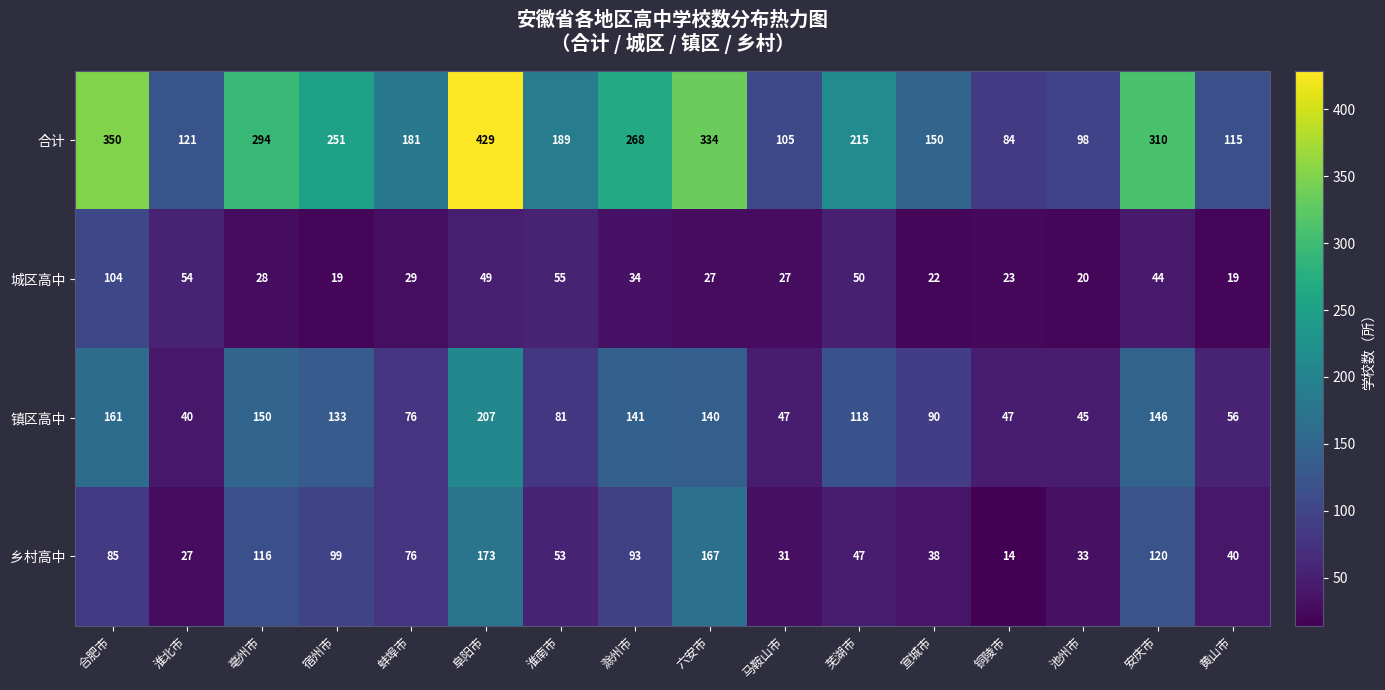

Count the number of data series in this chart.

4